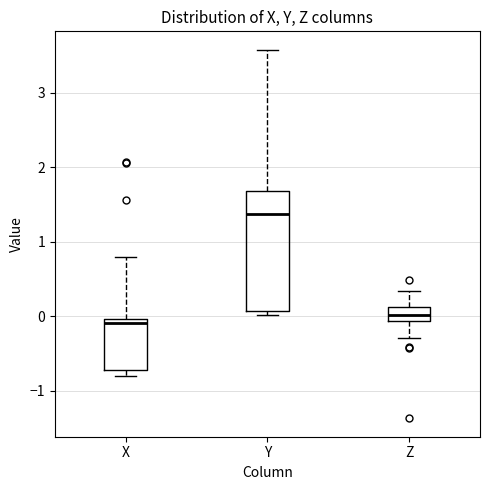

Where is the upper edge of the box for X on the y-axis? The values are not printed on the chart, so give them approximately, as read against the axis.

0.0